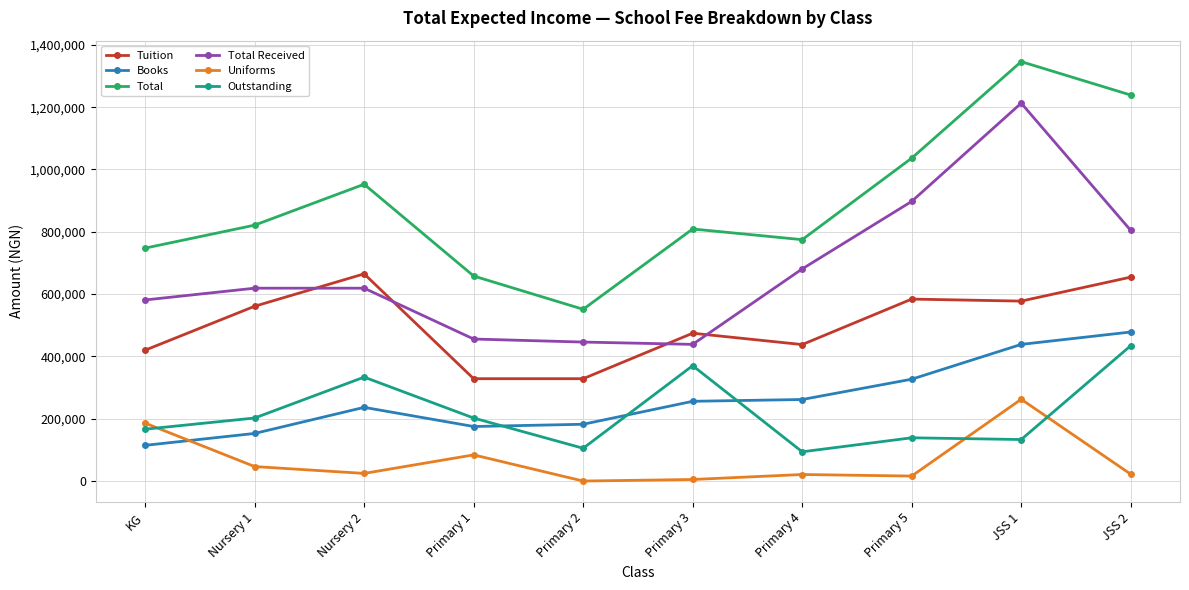

True or false: Outstanding and Total Received intersect in this chart.

False